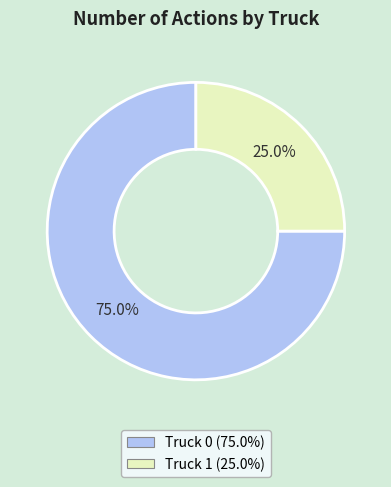

Rank the categories by value from lowest to highest.

Truck 1, Truck 0